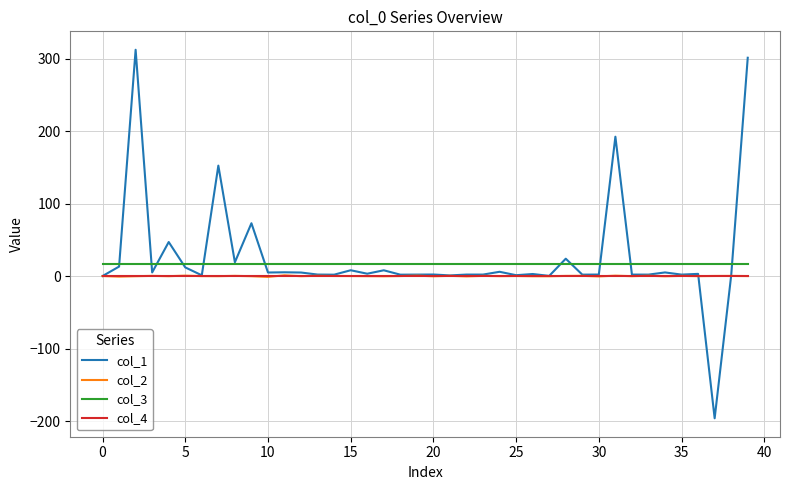

What is the smallest value displayed?

-196.2